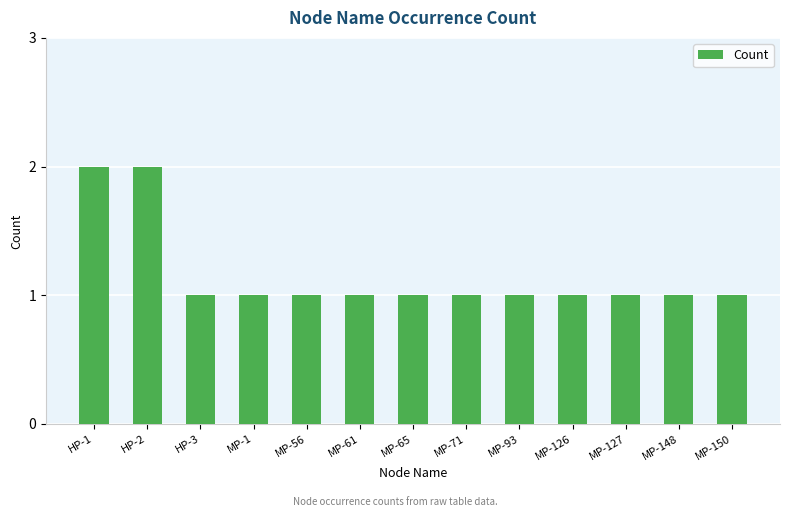

Approximately how many times larger is the value at HP-3 compared to MP-127?

1.0